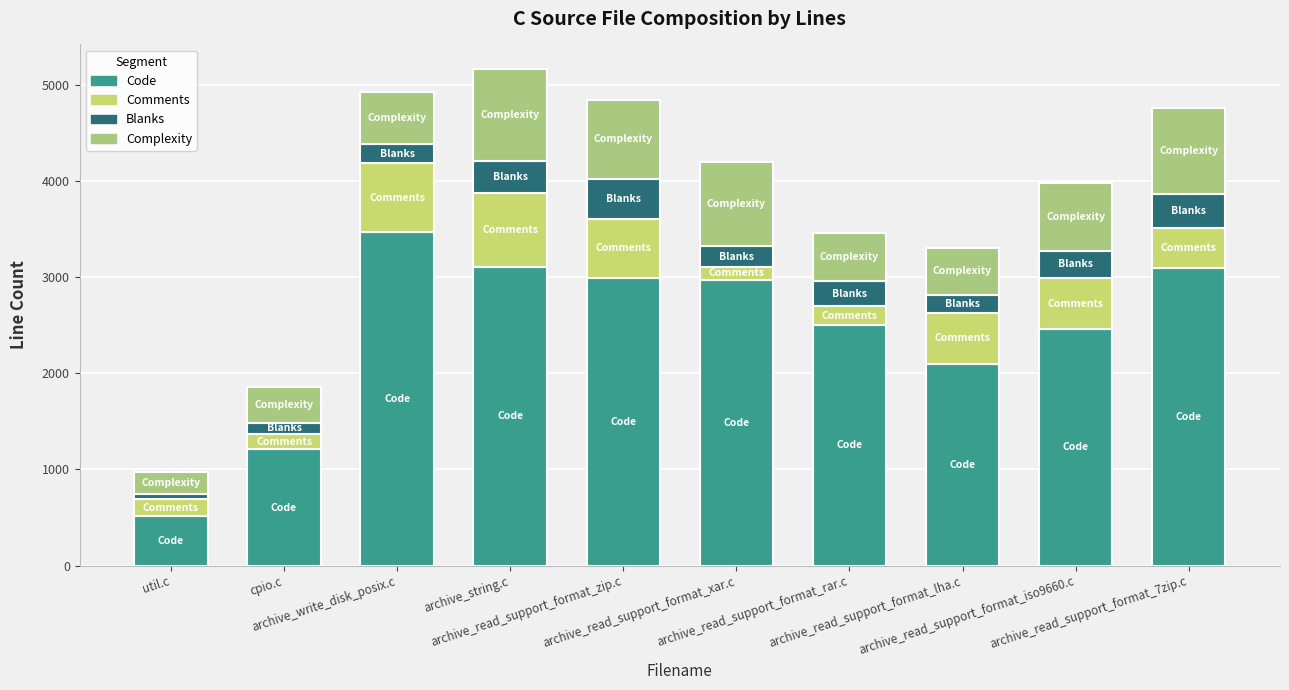

Does the chart contain any negative values?

No